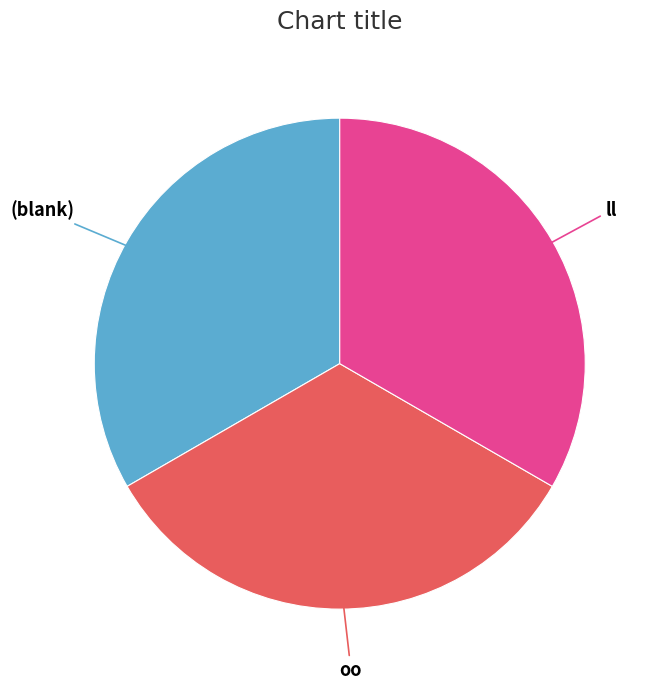

Does any single category account for the majority?

No